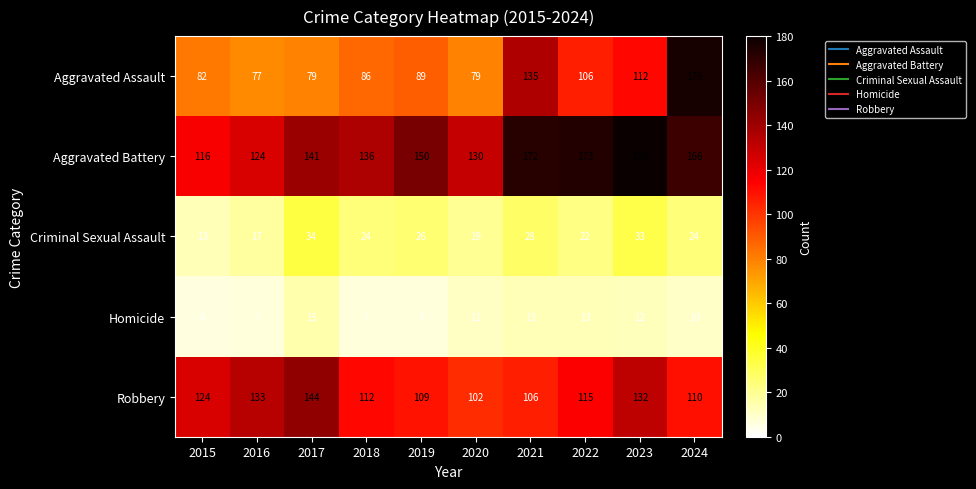

What is the sum of the Robbery values at 2023 and 2022?

247